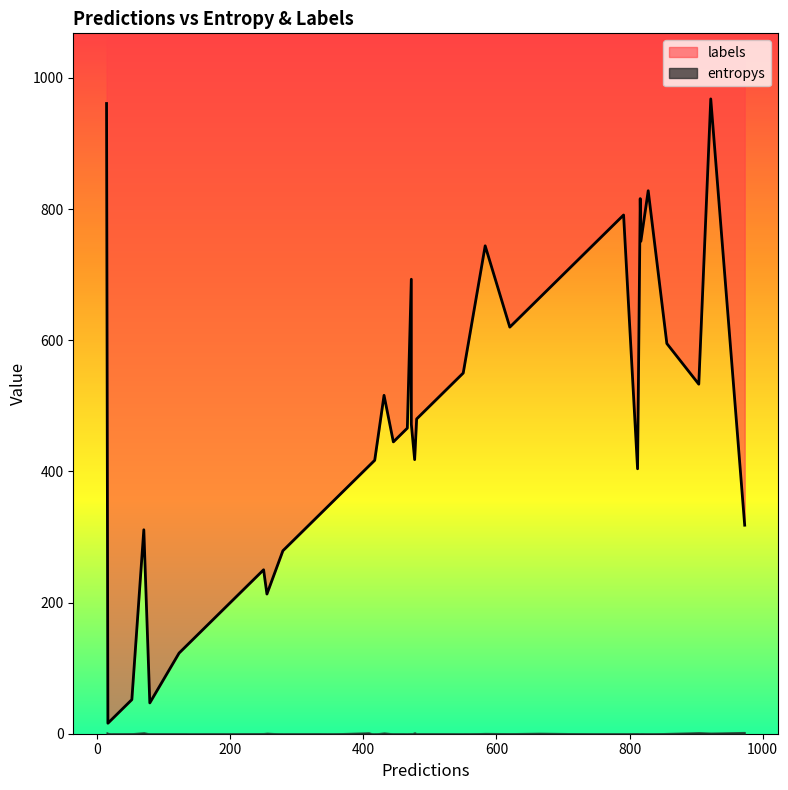

The value of labels at 8 is 27.7. True or false?

False